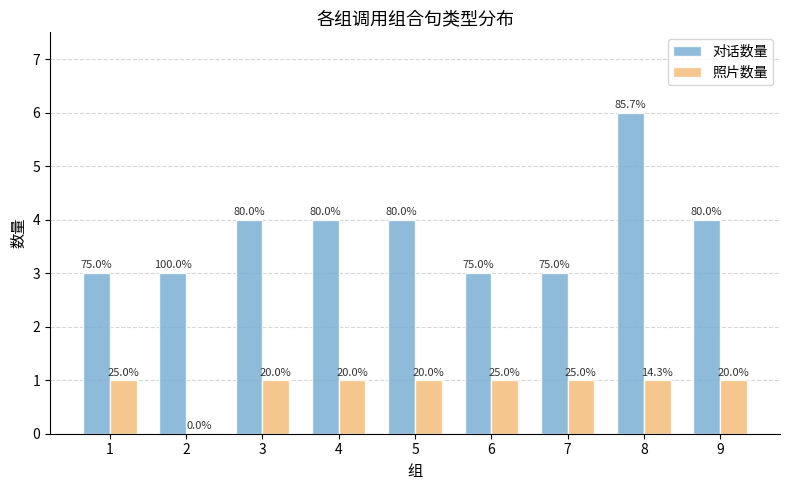

Are the bars horizontal?

No